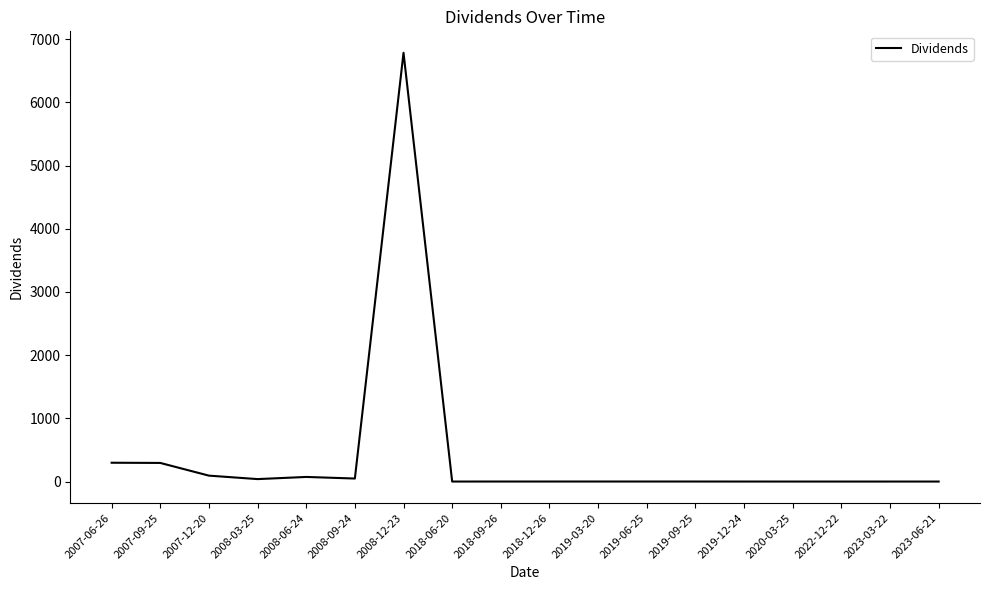

What is the change in value from 2007-09-25 to 2008-12-23?

+6490.4